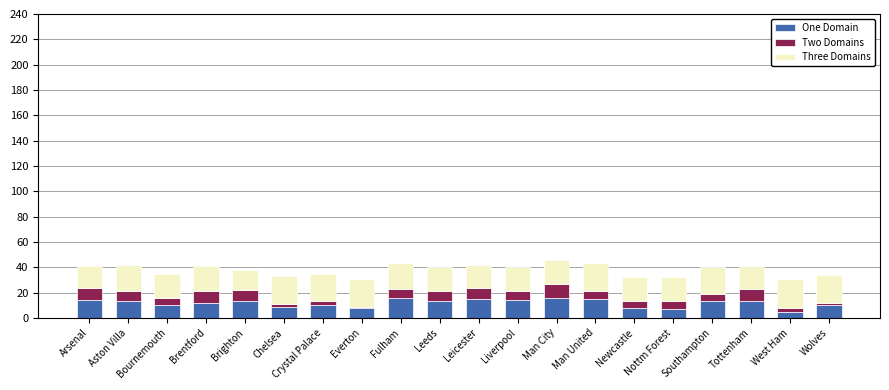

What is the total value across all series at Aston Villa?

42